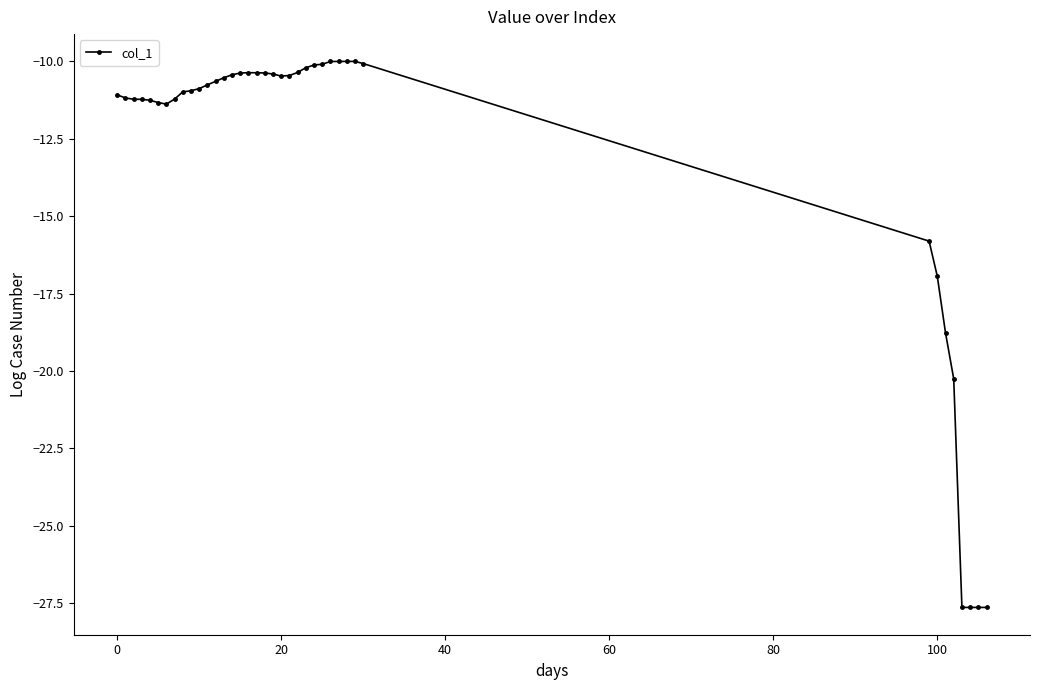

What is the difference between the second highest and minimum values?

17.6